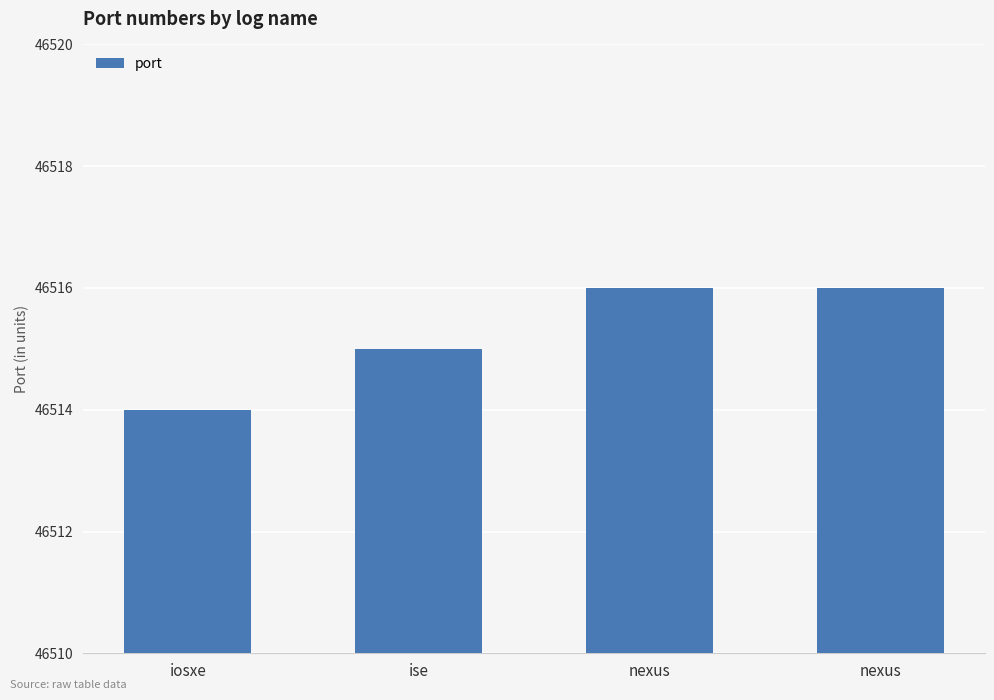

How many categories are shown in the chart?

4